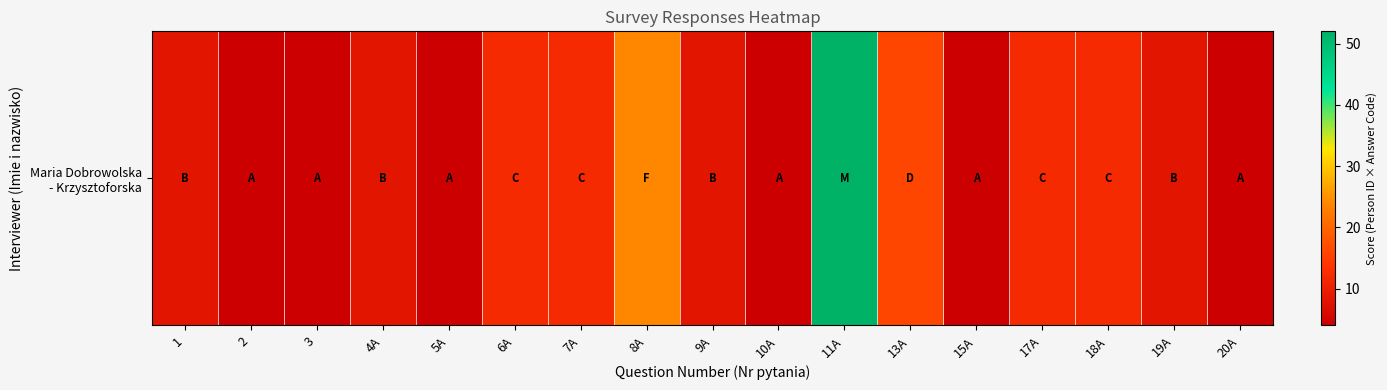

Which label corresponds to the largest value in the chart?

11A